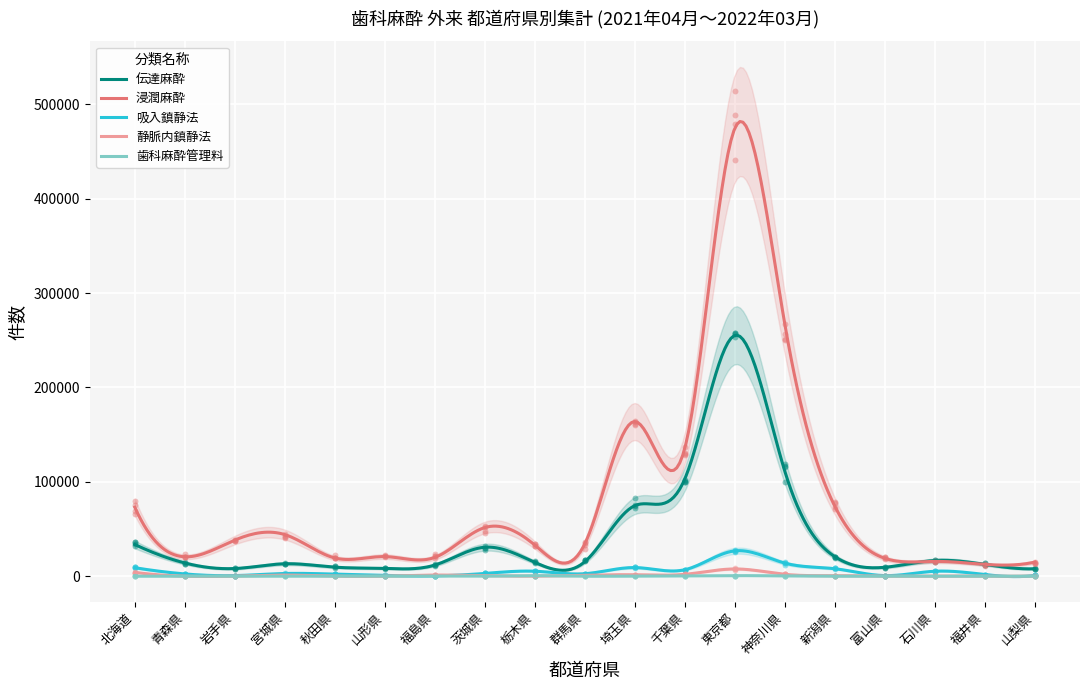

Which series has the widest spread of Y values?

浸潤麻酔